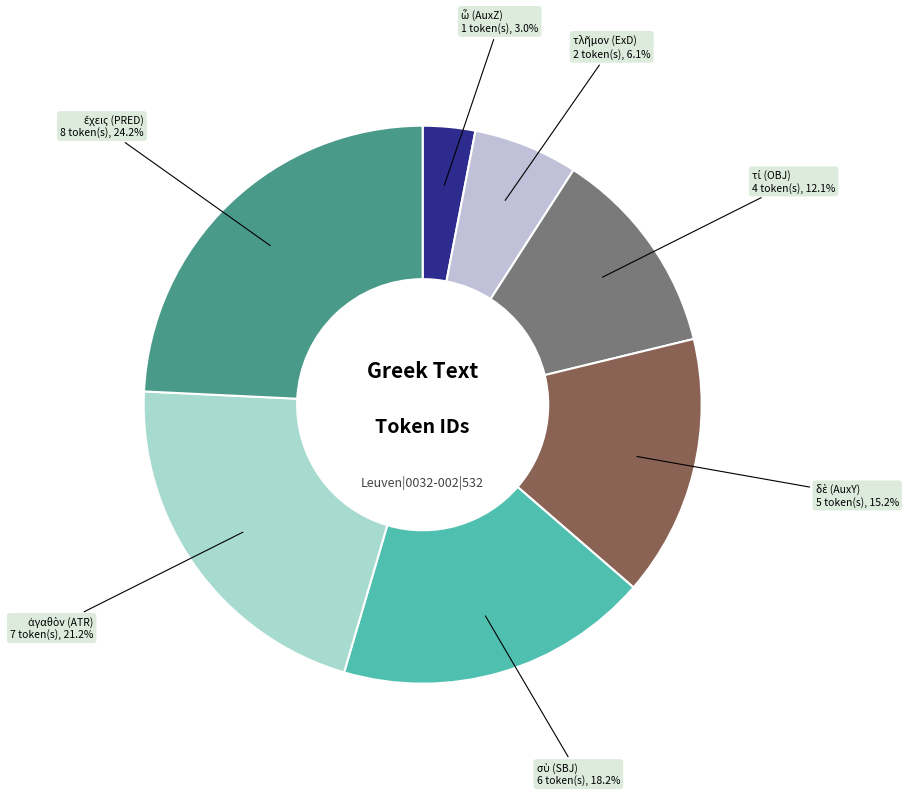

How many segments does this pie chart have?

7